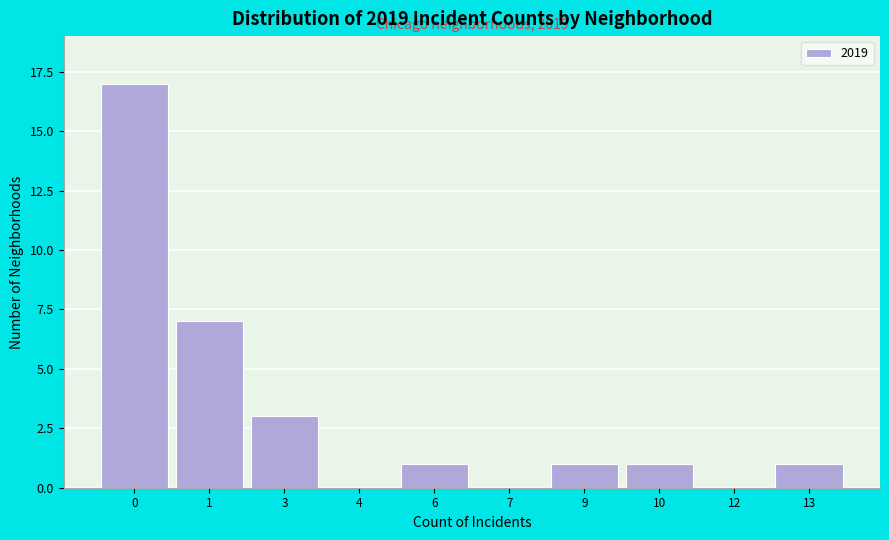

Reading right to left, transcribe all the data shown in this chart.

13=1	12=0	10=1	9=1	7=0	6=1	4=0	3=3	1=7	0=17